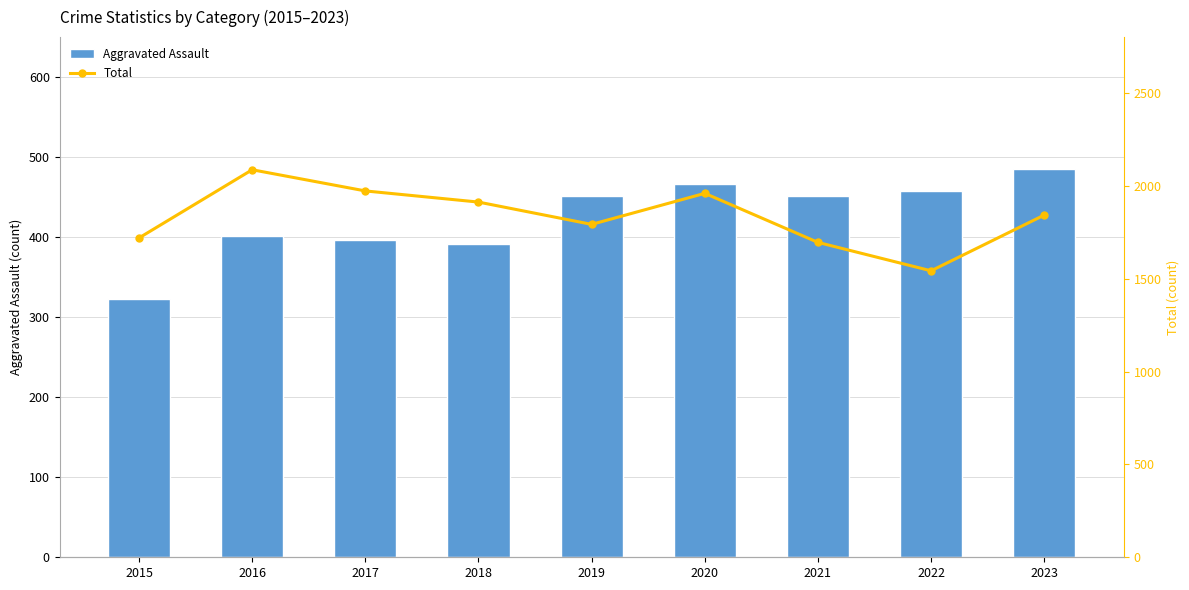

How many groups of bars are there?

9